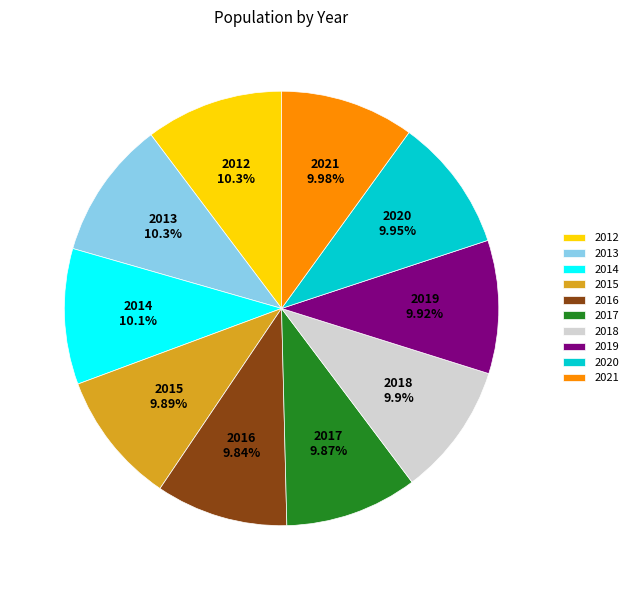

Does 2015 represent more than half of the total?

No